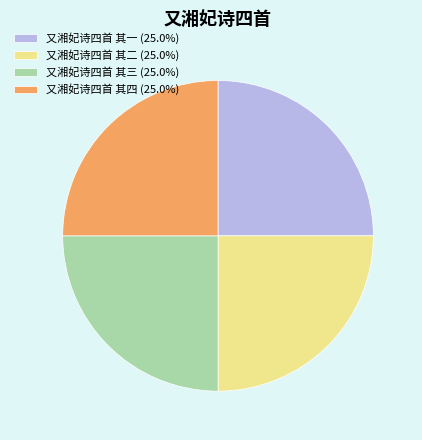

Does any single category account for the majority?

No